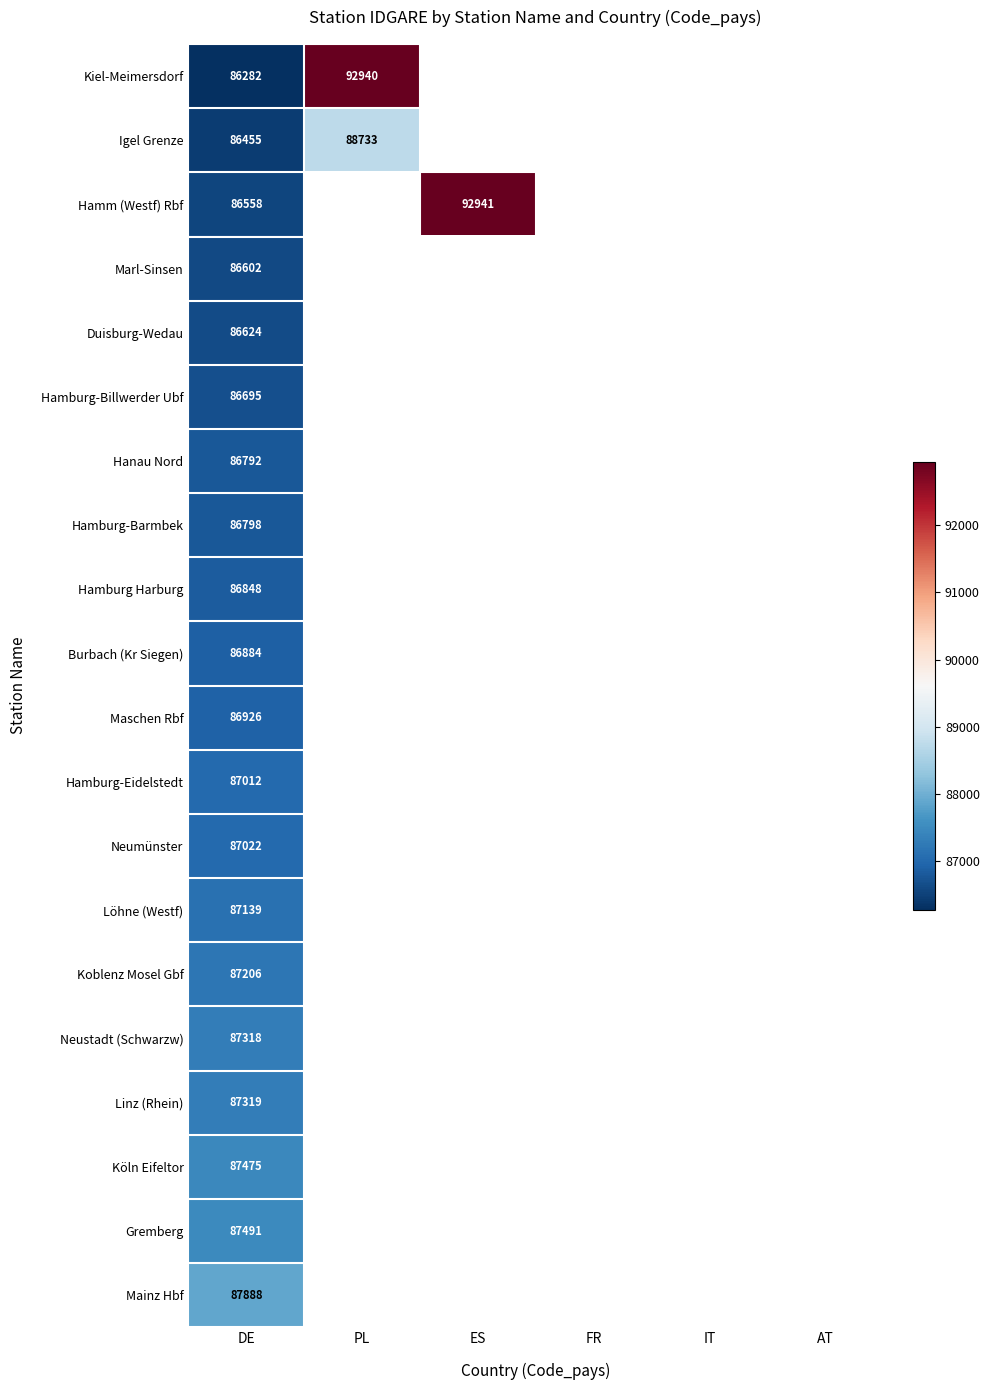

What is the spread (max minus min) of values at DE?

1606